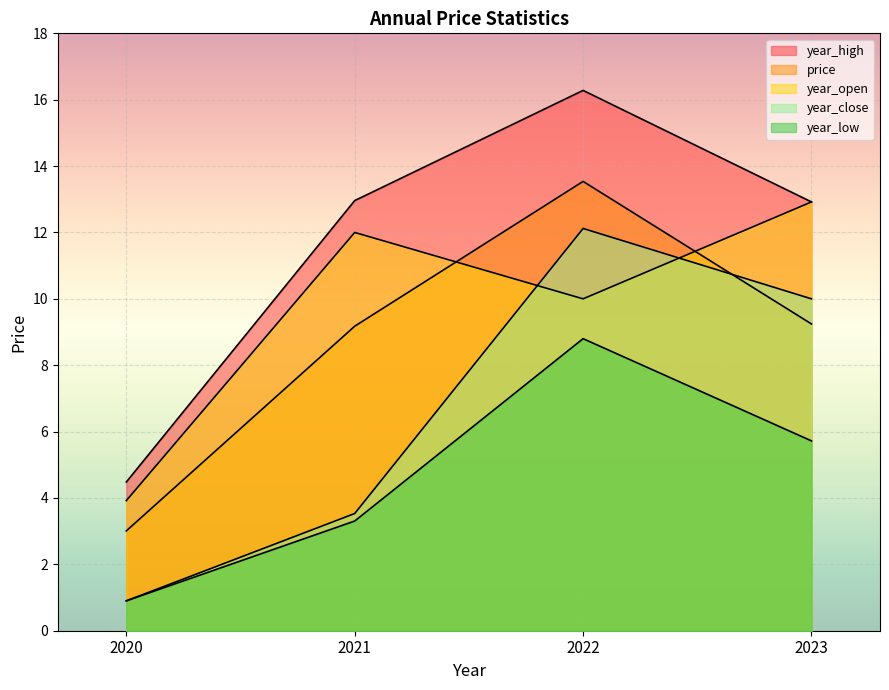

What is the value of the year_open point at the 1st from the left?

3.9